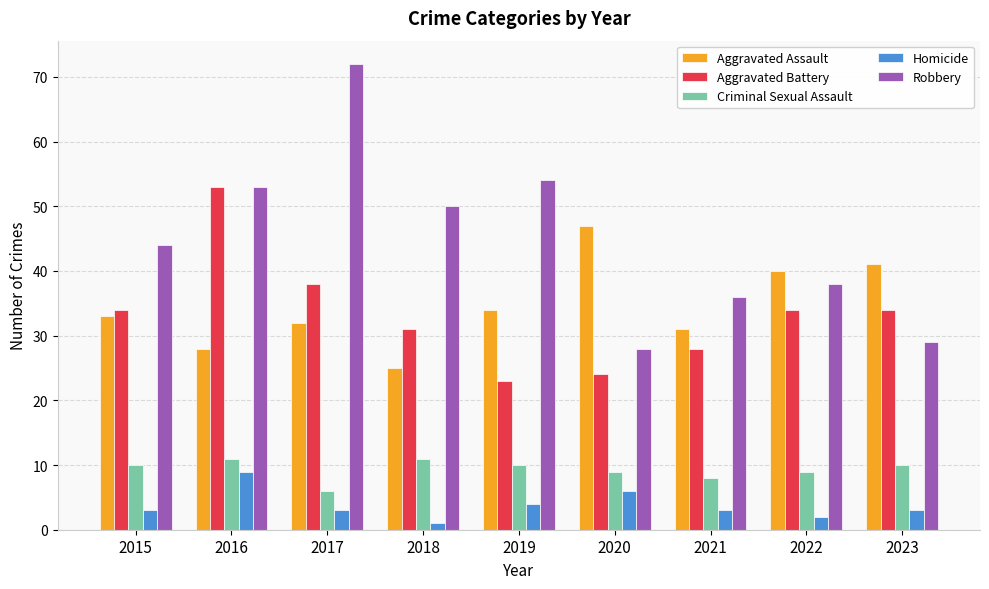

Reading right to left, what are all the values shown in this chart?

Aggravated Assault: 41	40	31	47	34	25	32	28	33
Aggravated Battery: 34	34	28	24	23	31	38	53	34
Criminal Sexual Assault: 10	9	8	9	10	11	6	11	10
Homicide: 3	2	3	6	4	1	3	9	3
Robbery: 29	38	36	28	54	50	72	53	44